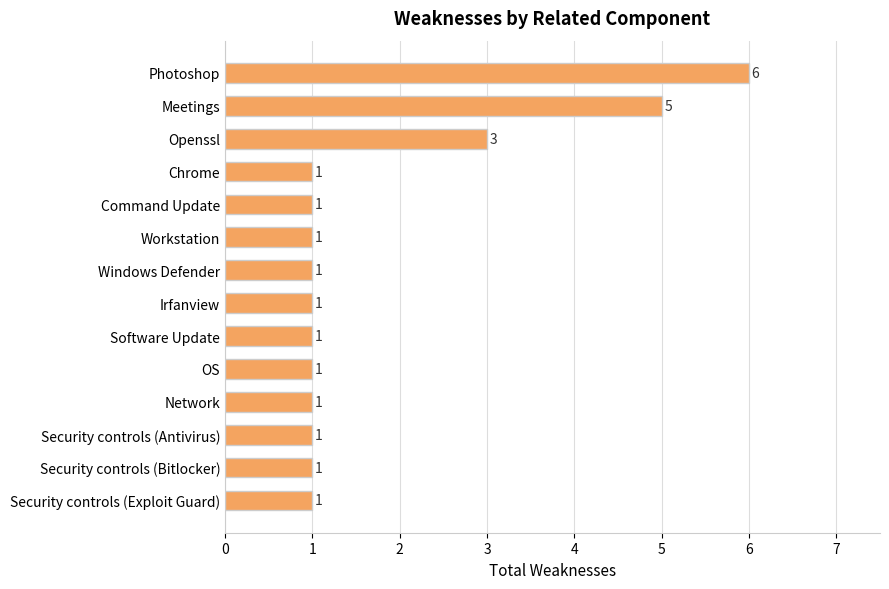

Reading bottom to top, transcribe all the data shown in this chart.

1	1	1	1	1	1	1	1	1	1	1	3	5	6